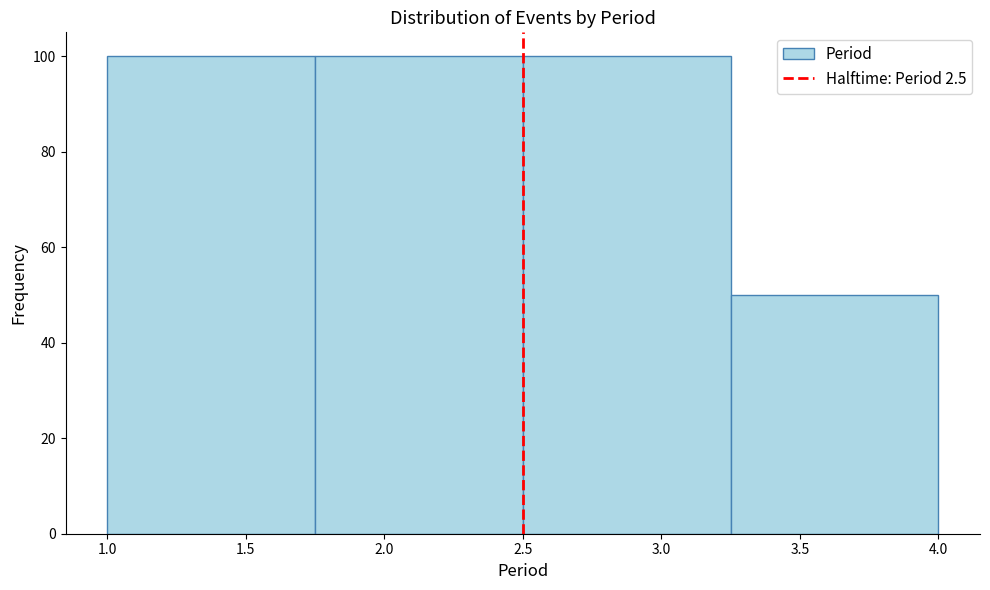

Reading left to right, transcribe this chart: for each bar, give the range it covers on the x-axis and its height. The values are not printed on the chart, so give them approximately, as read against the axis.

1.00 to 1.75: 100
1.75 to 2.50: 100
2.50 to 3.25: 100
3.25 to 4.00: 50